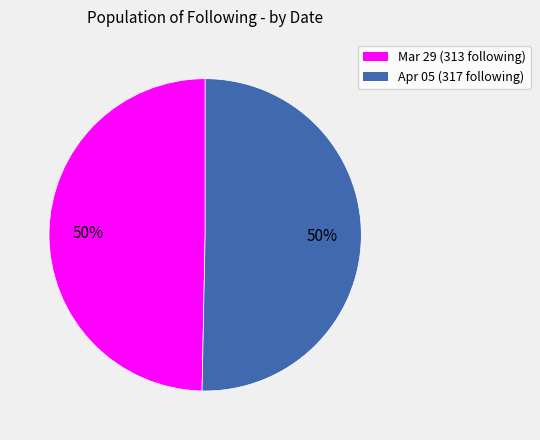

To the nearest percent, what is the average slice percentage?

50%